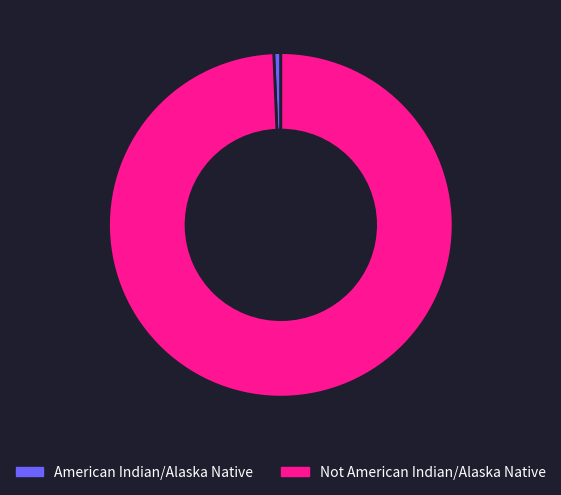

Rank the categories by value from highest to lowest.

Not American Indian/Alaska Native, American Indian/Alaska Native